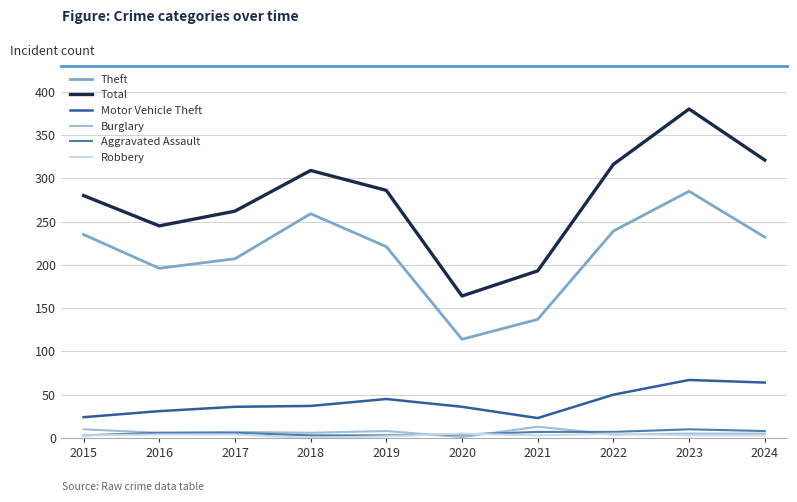

What is the difference between the maximum and minimum values in the Aggravated Assault series?

7